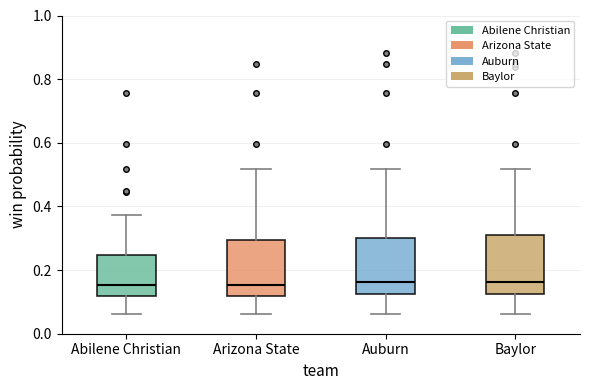

Reading left to right, transcribe this box plot: for each box, give where its median line is, the range the box spans, and where its two whiskers end, as read against the y-axis. The values are not printed on the chart, so give them approximately, as read against the axis.

Abilene Christian: median 0.16, box 0.12 to 0.24, whiskers 0.06 to 0.38
Arizona State: median 0.16, box 0.12 to 0.30, whiskers 0.06 to 0.52
Auburn: median 0.16, box 0.12 to 0.30, whiskers 0.06 to 0.52
Baylor: median 0.16, box 0.12 to 0.32, whiskers 0.06 to 0.52